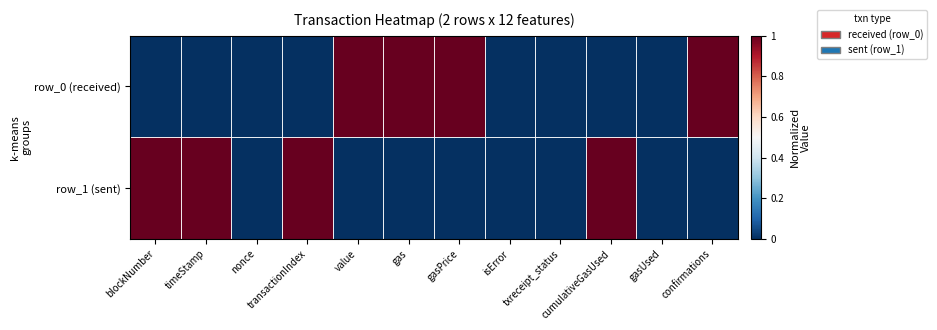

Which has a higher value, value or confirmations?

value